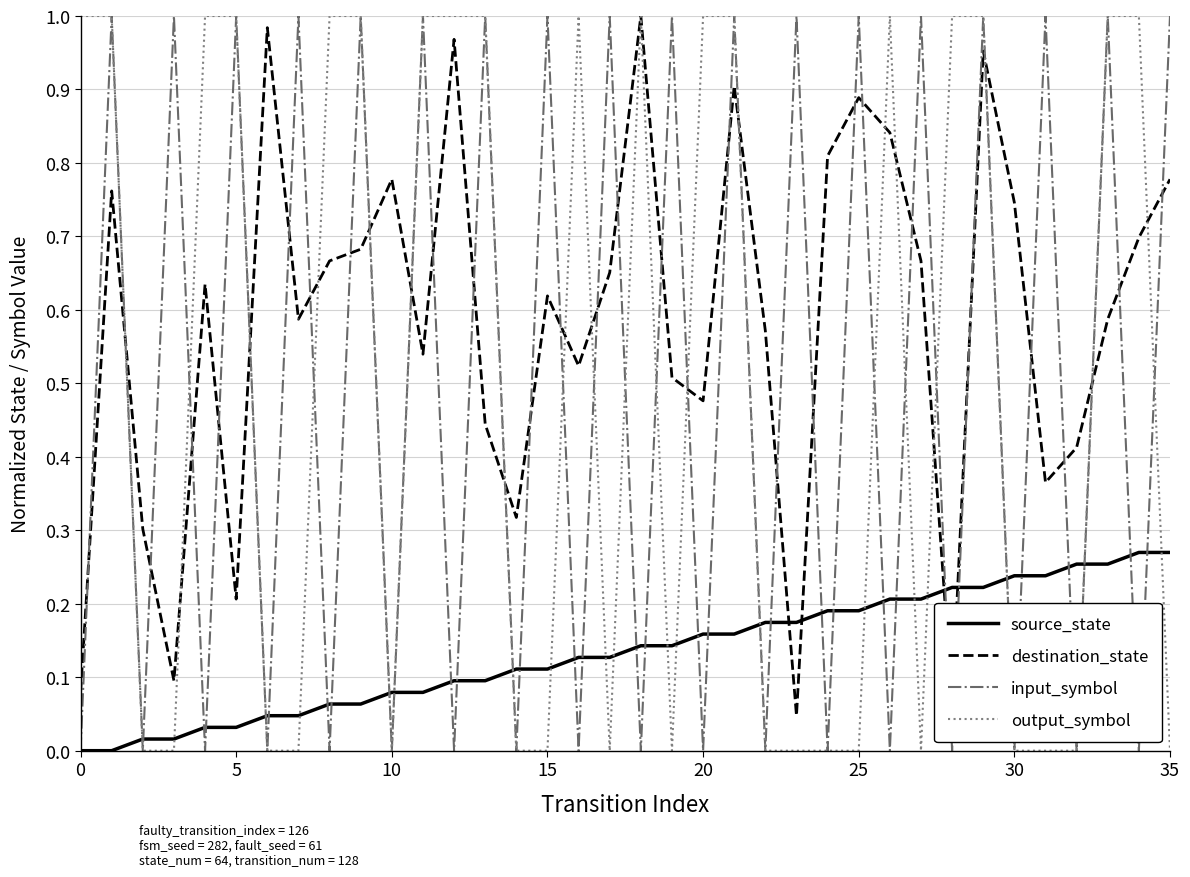

Which series has the largest total across all categories?

destination_state